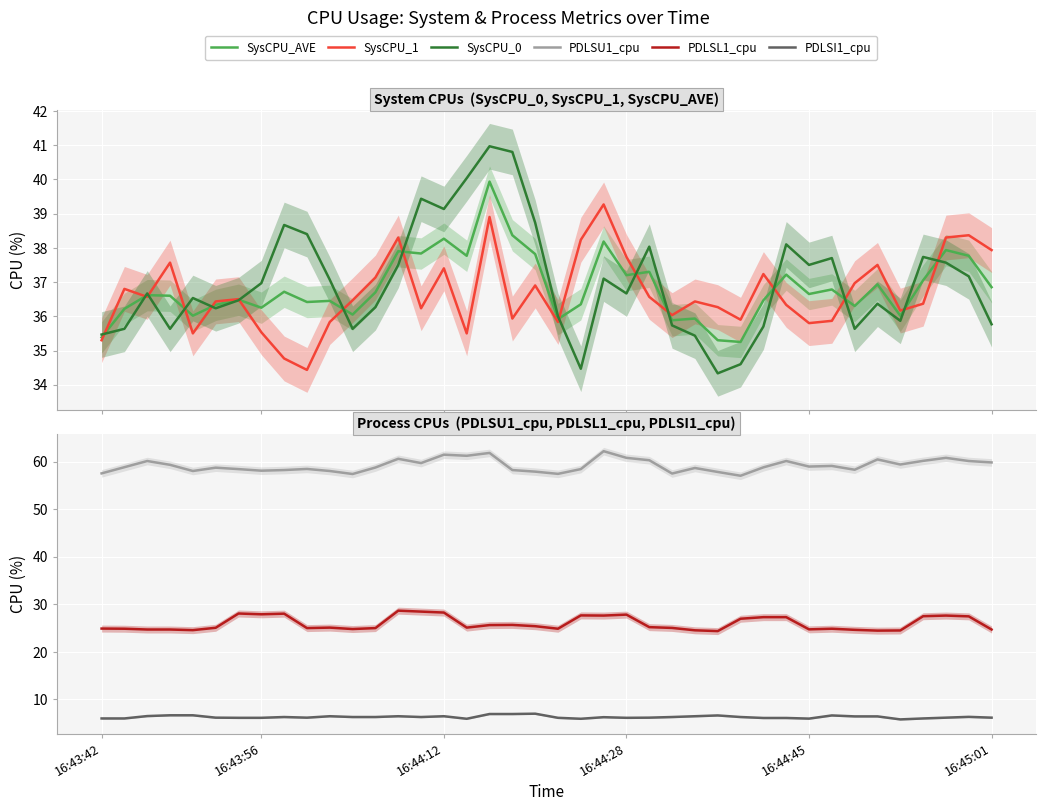

What position from the left is 35?

36